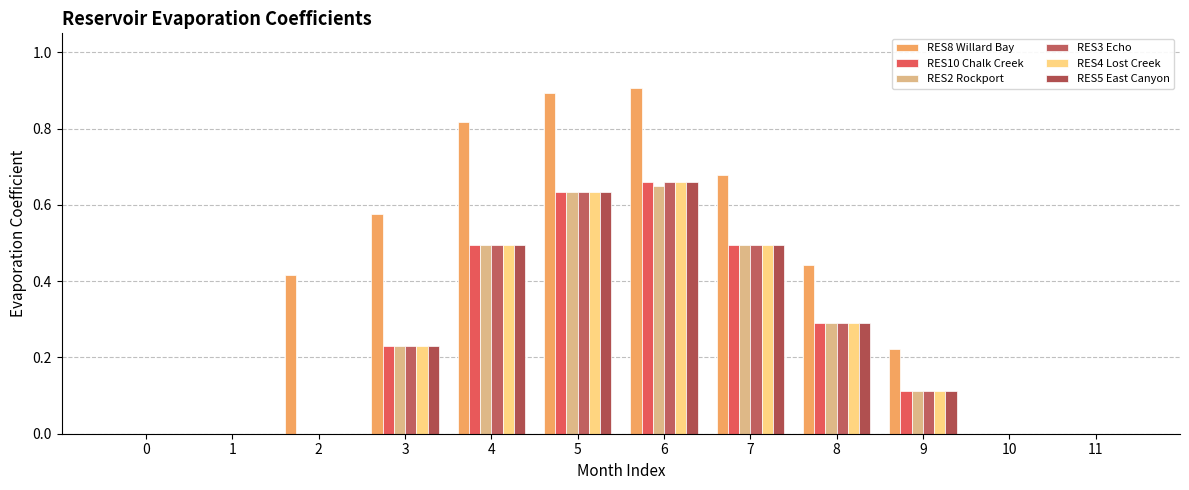

What is the sum of all RES5 East Canyon values?

2.9